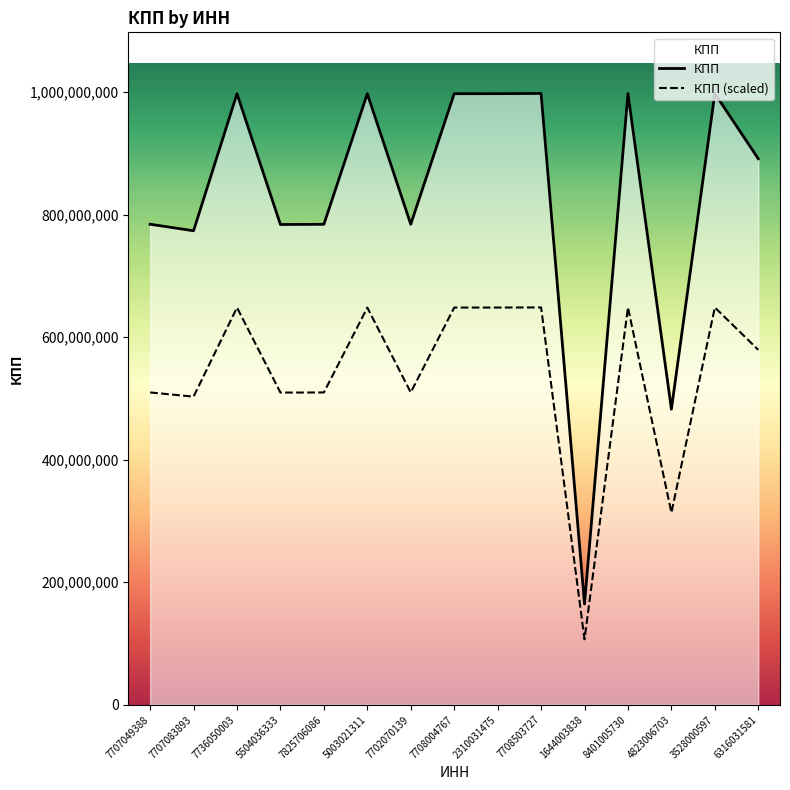

The chart shows a value of 419622715 at 8401005730. True or false?

False